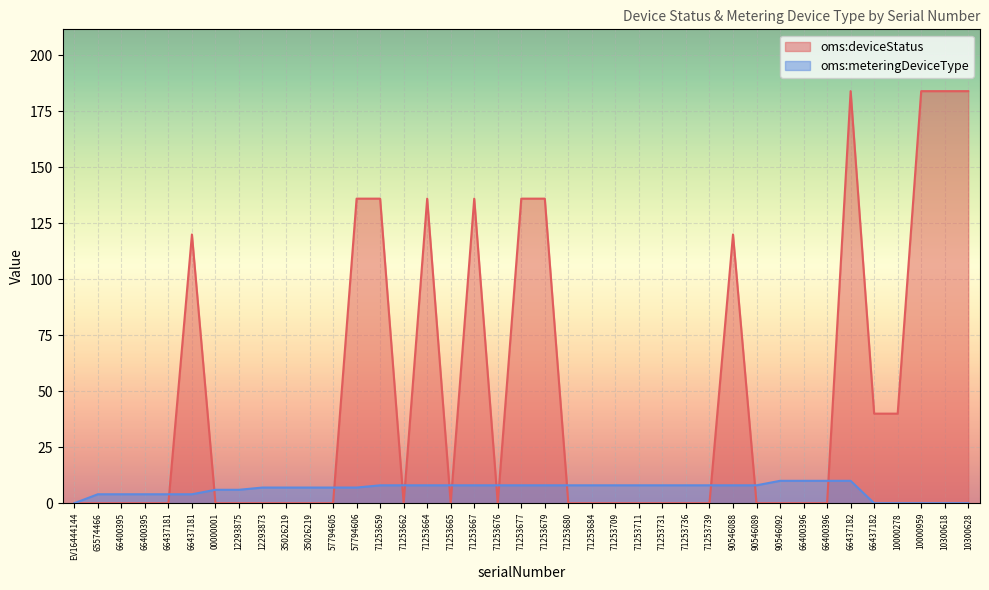

What is the spread (max minus min) of values at 71253664?

128